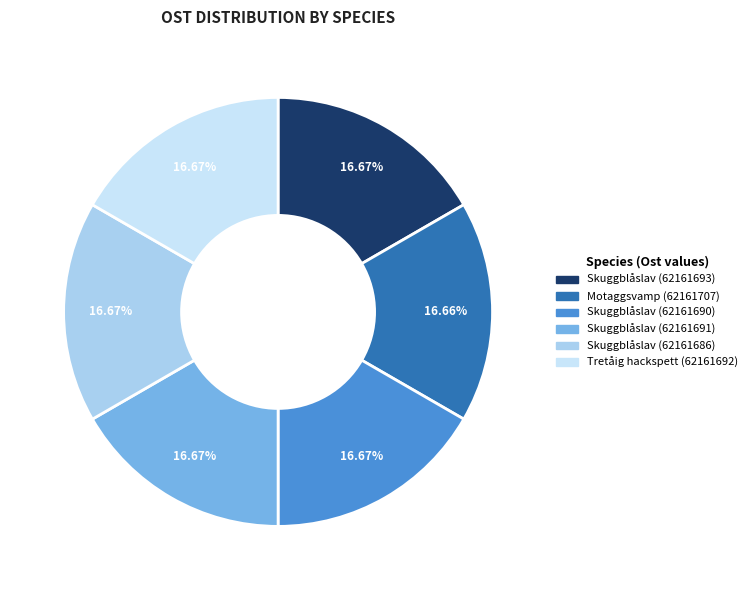

How many segments does this pie chart have?

6